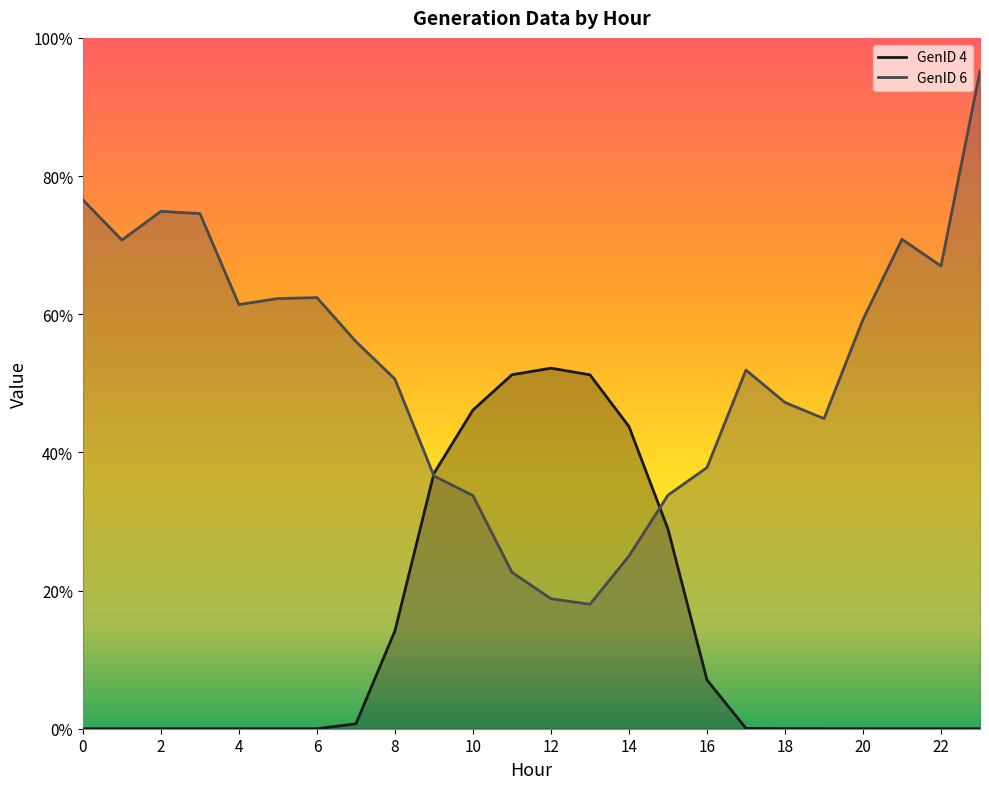

Reading left to right, extract all data points from this chart.

GenID 4: 0=0.0	1=0.0	2=0.0	3=0.0	4=0.0	5=0.0	6=0.0	7=0.7	8=14.2	9=37.0	10=46.1	11=51.2	12=52.2	13=51.2	14=43.7	15=28.9	16=7.1	17=0.1	18=0.0	19=0.0	20=0.0	21=0.0	22=0.0	23=0.0
GenID 6: 0=76.5	1=70.7	2=74.9	3=74.6	4=61.4	5=62.3	6=62.4	7=56.0	8=50.6	9=36.6	10=33.7	11=22.6	12=18.8	13=18.0	14=25.0	15=33.8	16=37.8	17=51.9	18=47.2	19=44.9	20=59.2	21=70.8	22=67.0	23=95.2